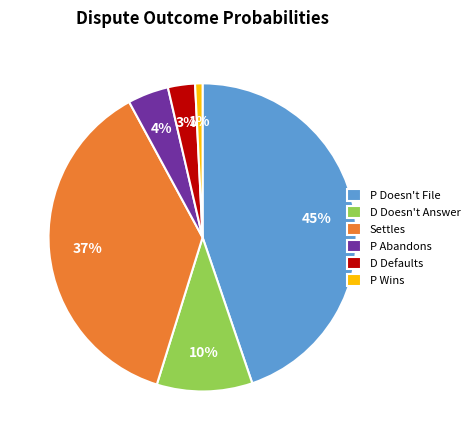

Is there any slice that represents more than half of the pie?

No